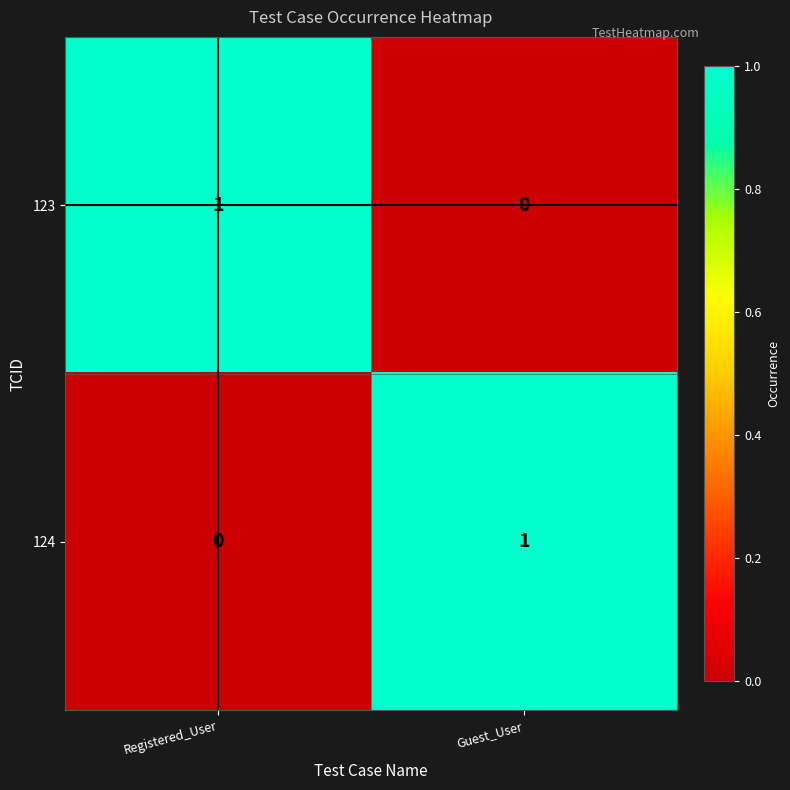

What is the difference between the highest and lowest values at Registered_User?

1